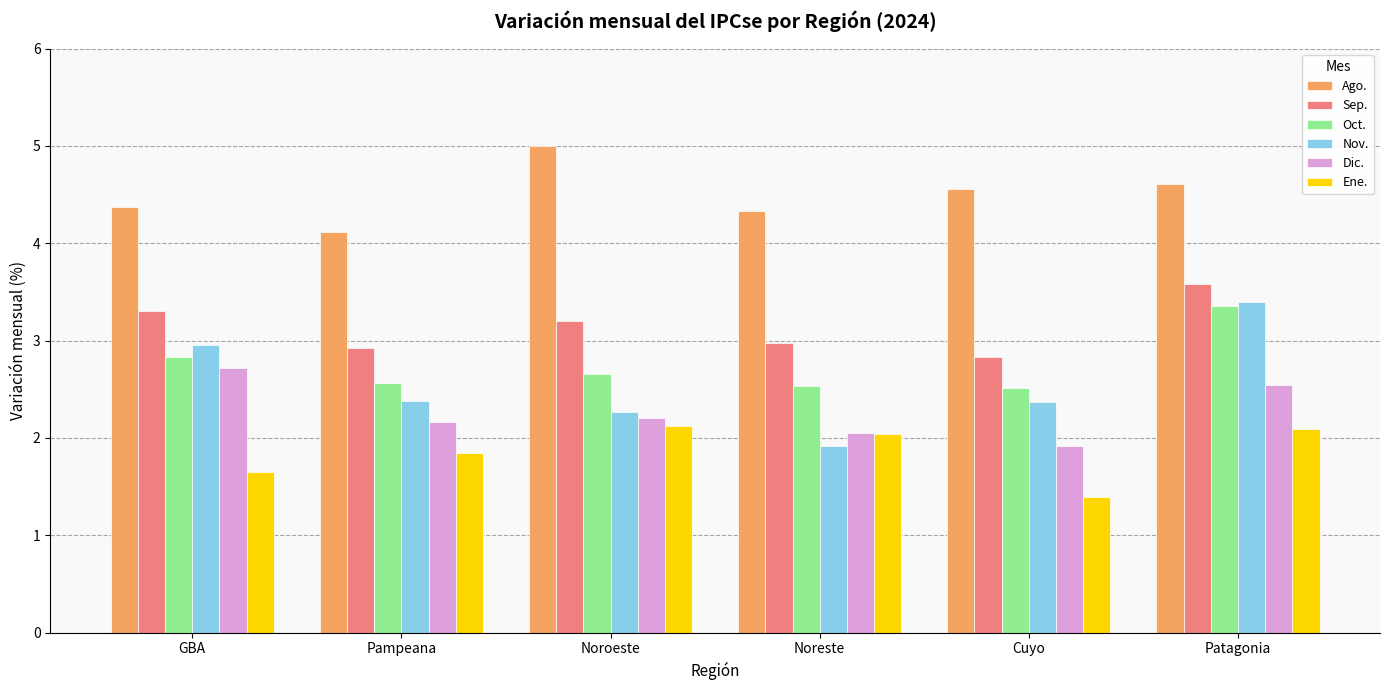

How many bars are there in total?

36